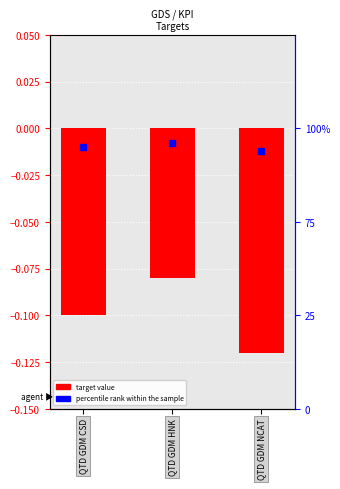

Rank the categories by value from lowest to highest.

2, 0, 1